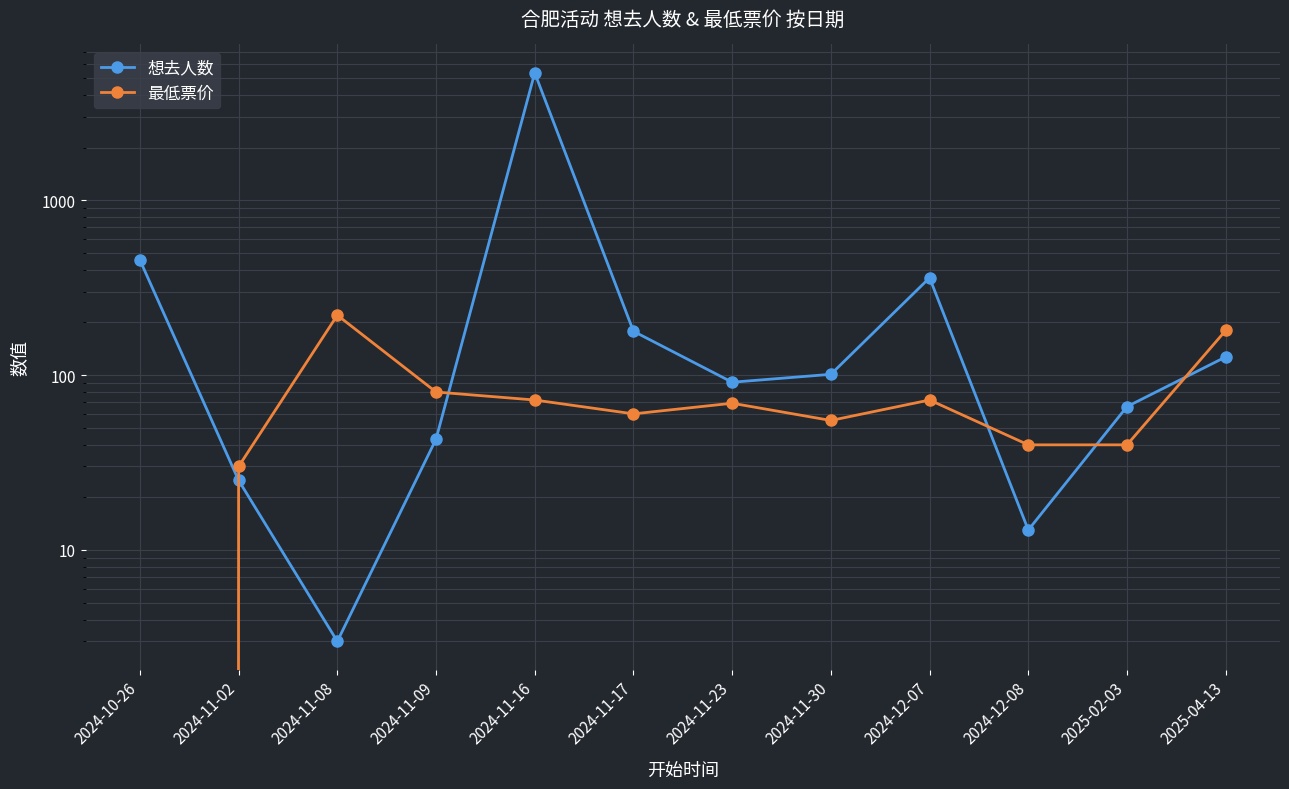

Which series has the largest total across all categories?

想去人数